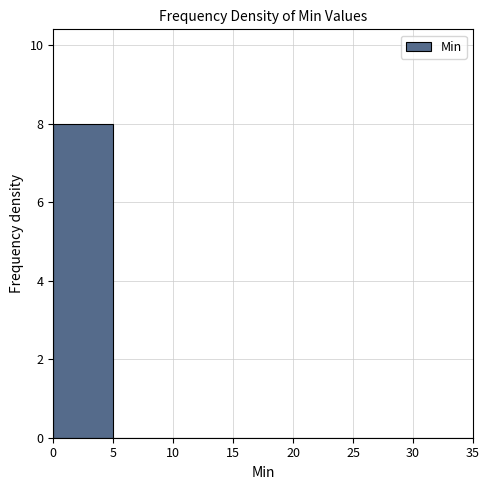

Which range on the x-axis has the tallest bar?

0 to 5